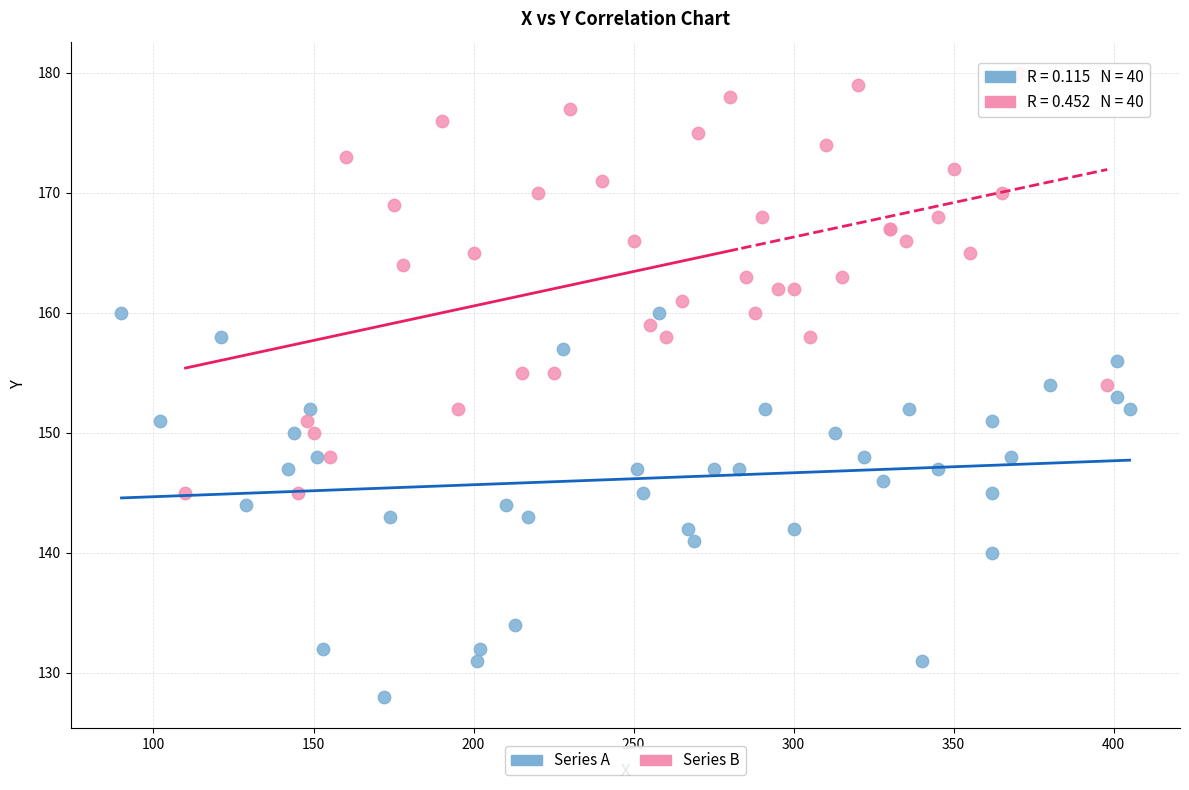

Which series contains the lowest Y value?

Series A